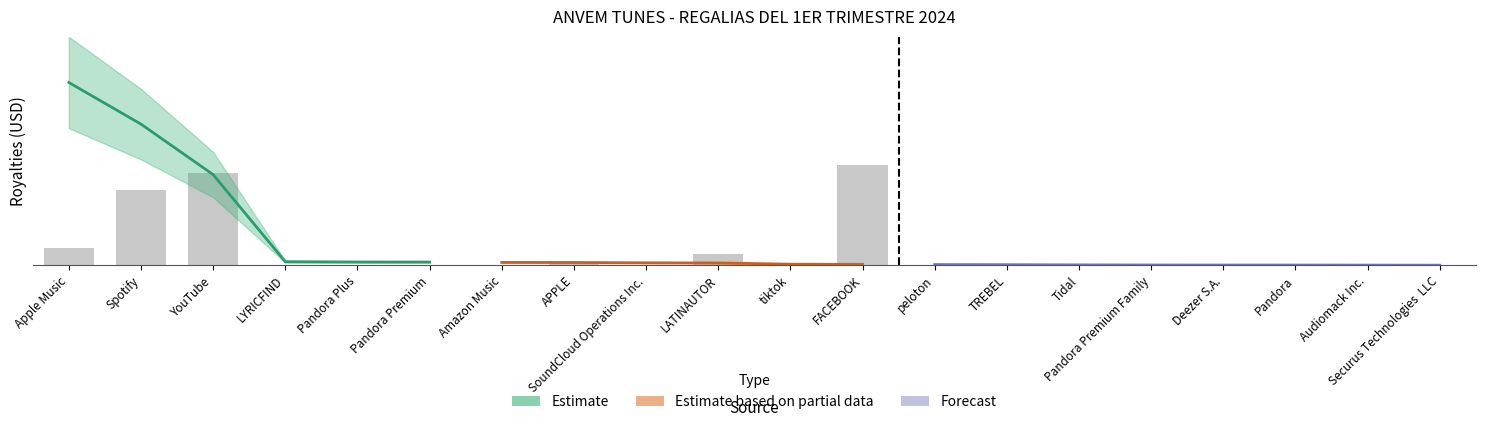

Reading left to right, transcribe all the data shown in this chart.

603.3	2654.2	3270.9	19.3	15.1	9.8	8.2	105.7	13.7	403.9	3.7	3550.4	0.1	0.5	0.7	1.3	0.3	0.8	1.3	0.1